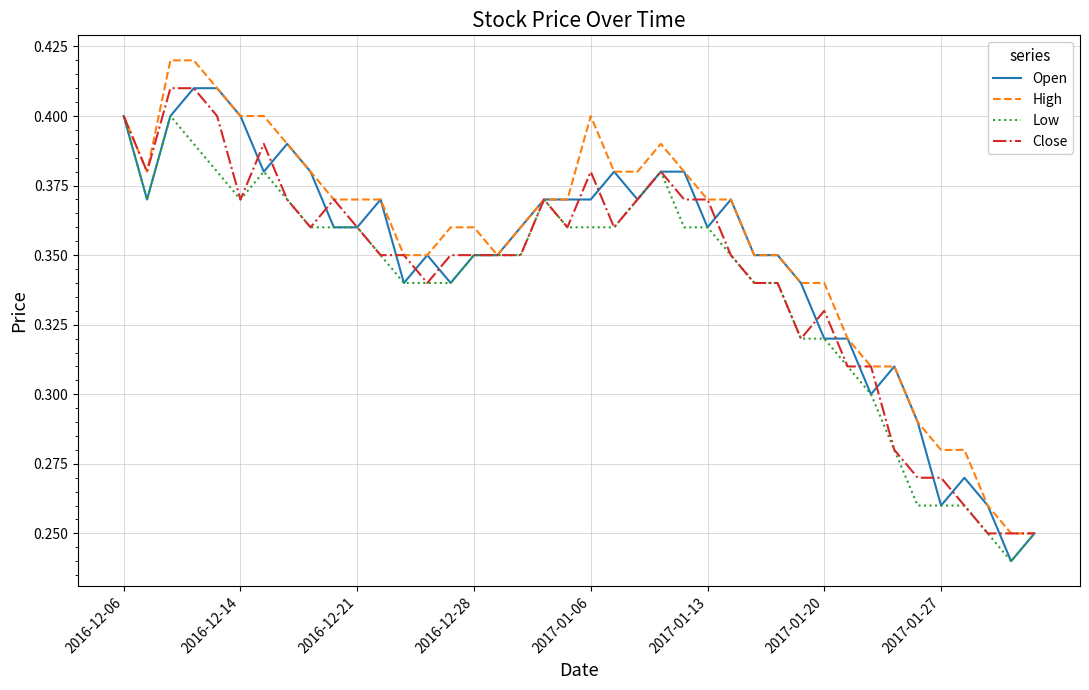

How many interior local valleys does the Low series have?

3